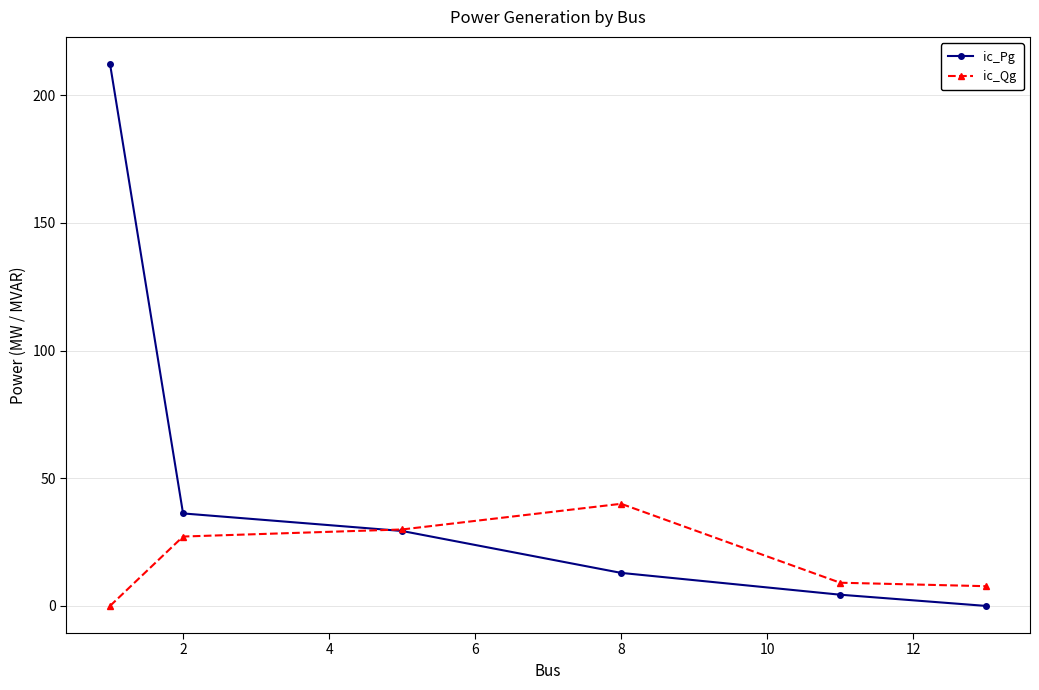

True or false: ic_Pg has more than 2 points higher than both neighbors.

False